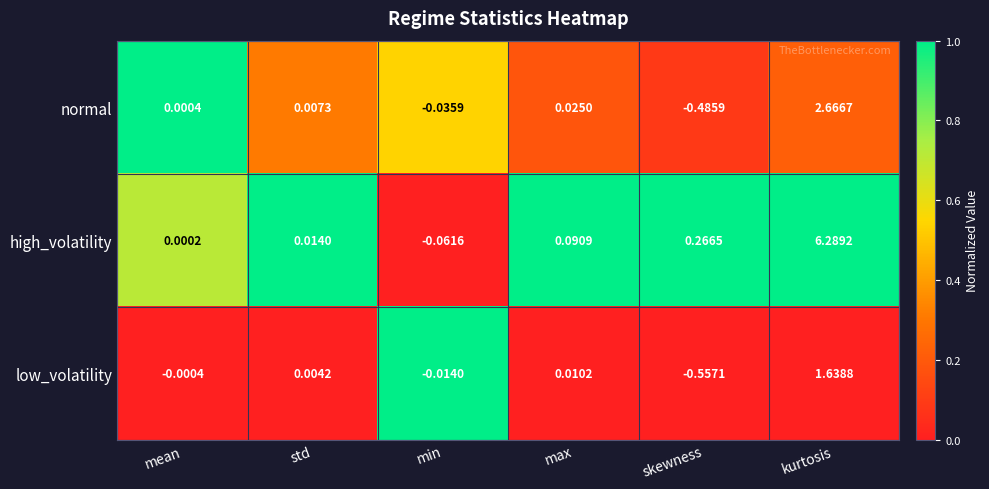

At kurtosis, list the series in order from smallest to largest.

low_volatility, normal, high_volatility